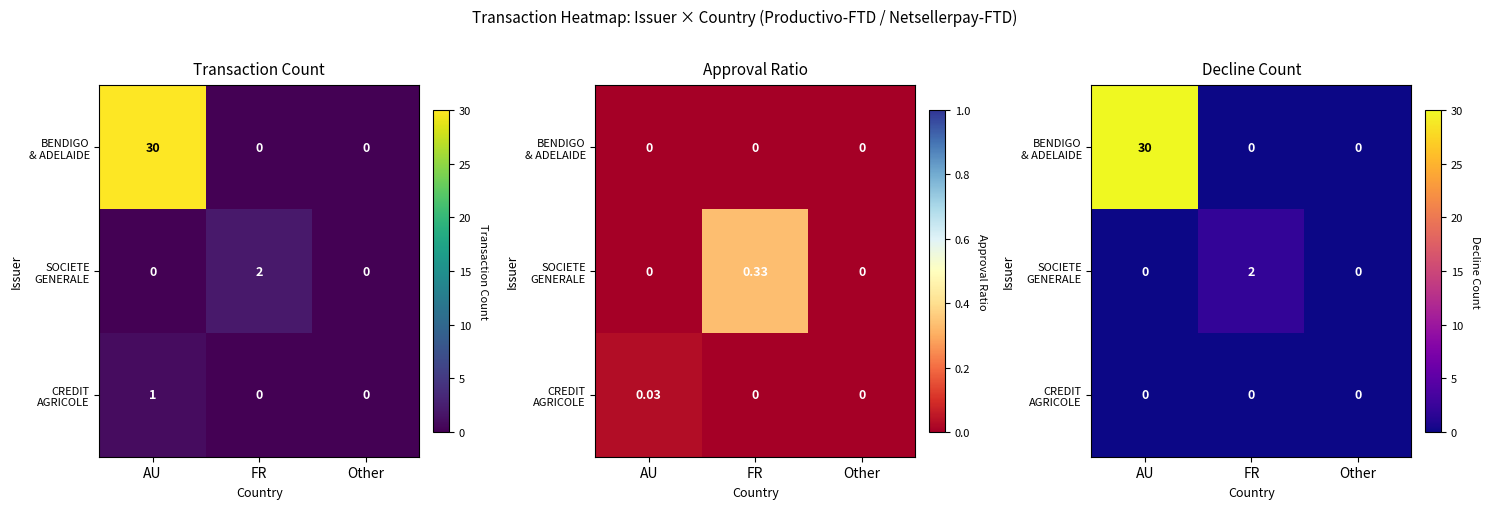

How many distinct data groups are displayed?

3